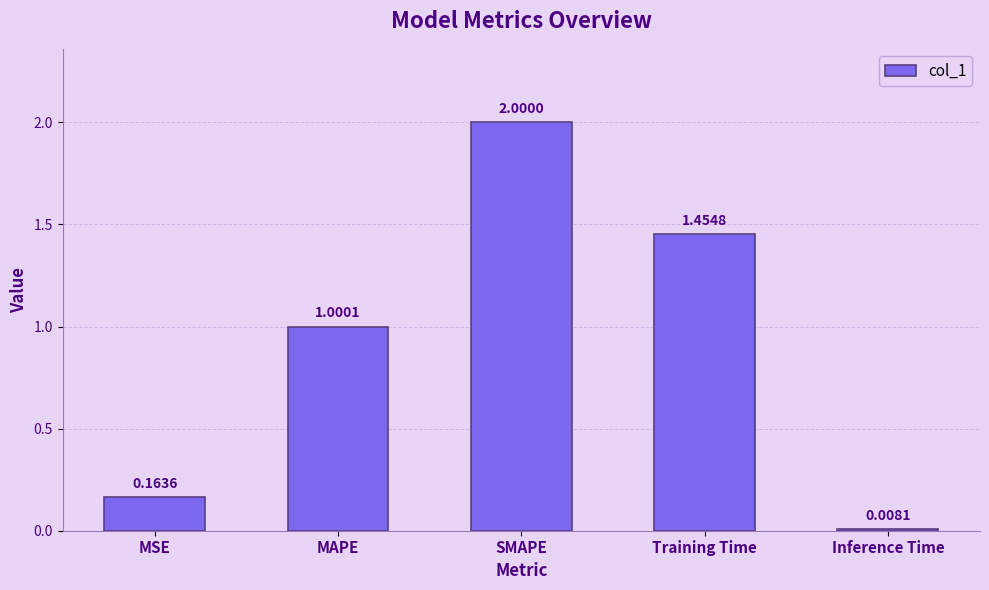

What is the change in value from MSE to SMAPE?

+1.8